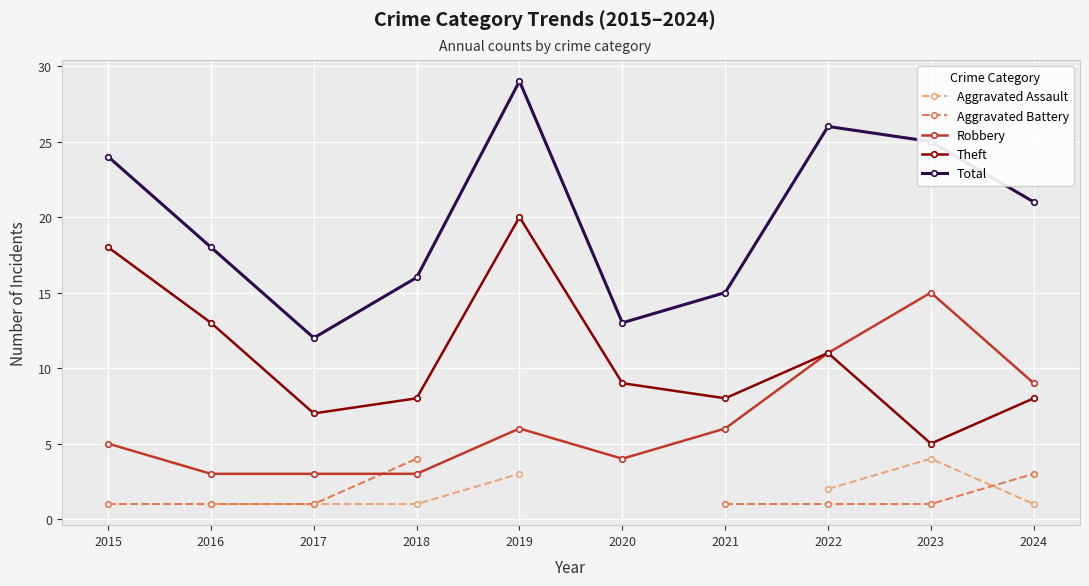

How many interior local peaks does the Aggravated Assault series have?

1